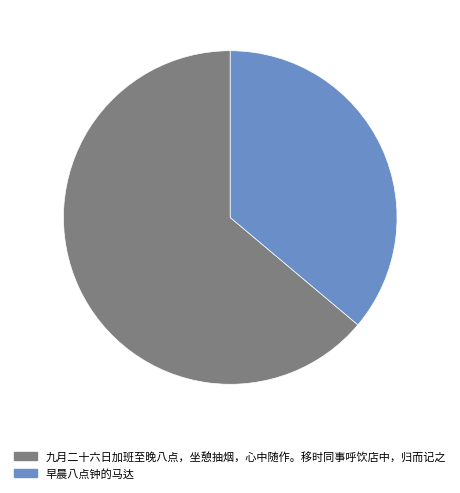

Does 九月二十六日加班至晚八点，坐憩抽烟，心中随作。移时同事呼饮店中，归而记之 represent more than half of the total?

Yes